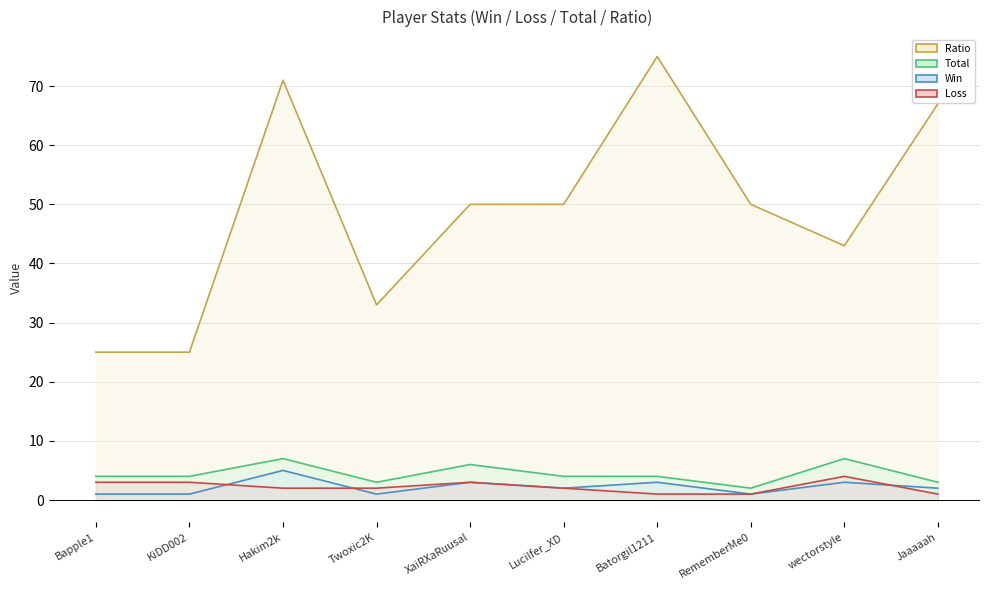

The Win series shows 3 at Batorgil1211. True or false?

True